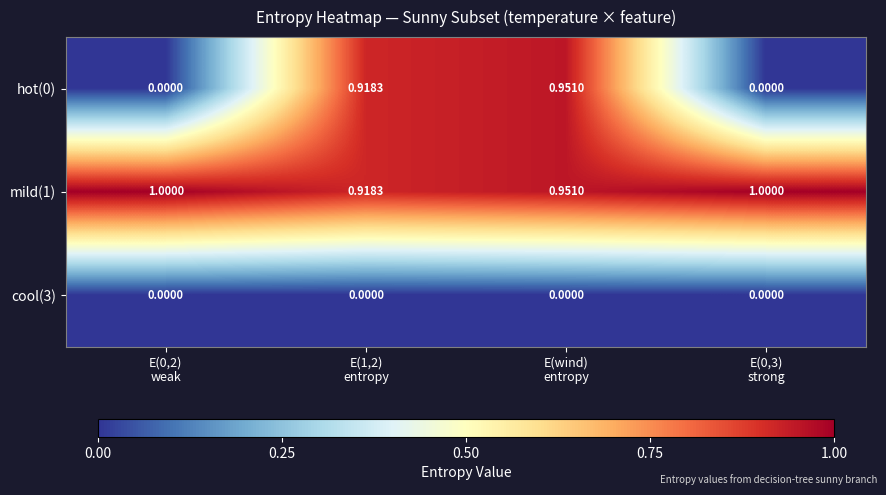

Which series has the widest spread of values?

hot(0)